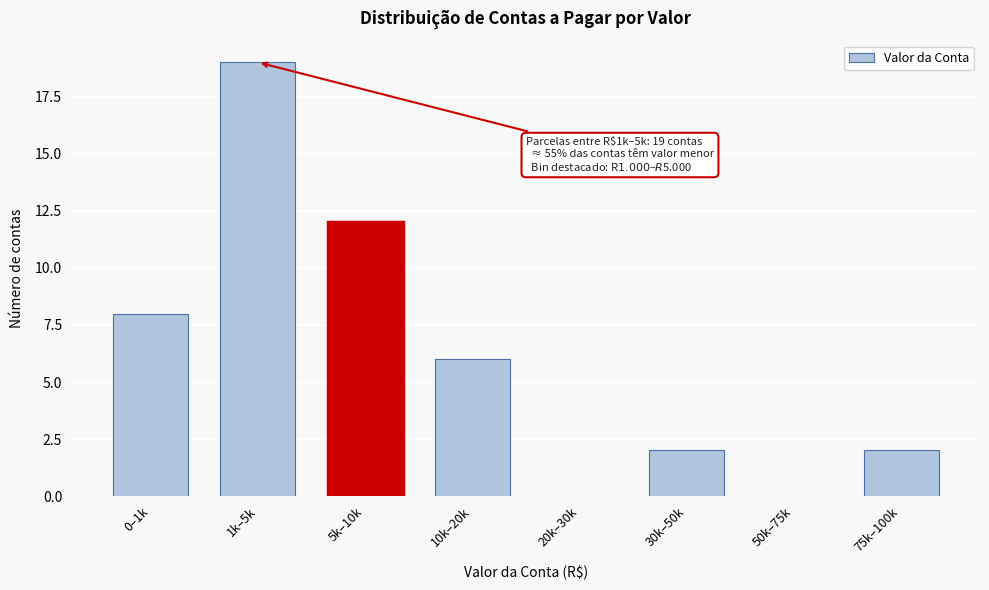

Reading left to right, list all the values displayed in this chart.

0–1k=8	1k–5k=19	5k–10k=12	10k–20k=6	20k–30k=0	30k–50k=2	50k–75k=0	75k–100k=2